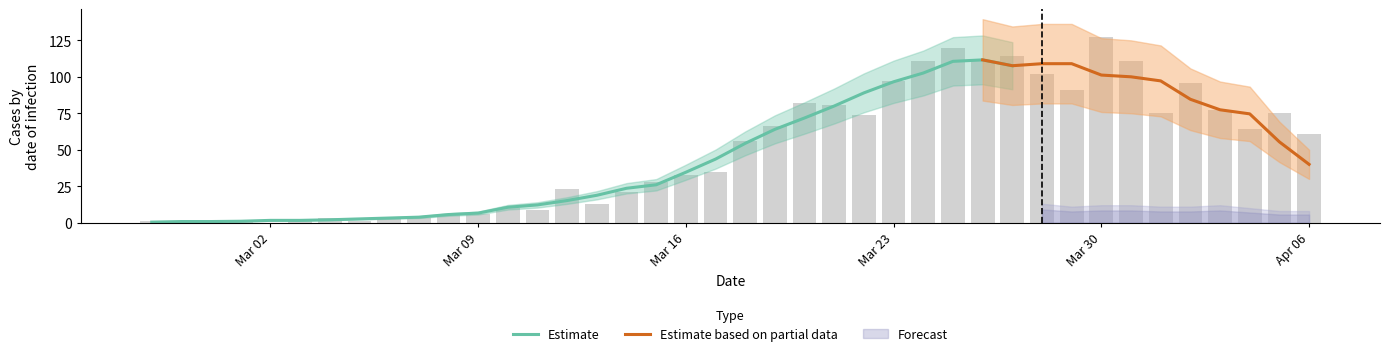

The Estimate series shows 34.6 at Mar 16. True or false?

True